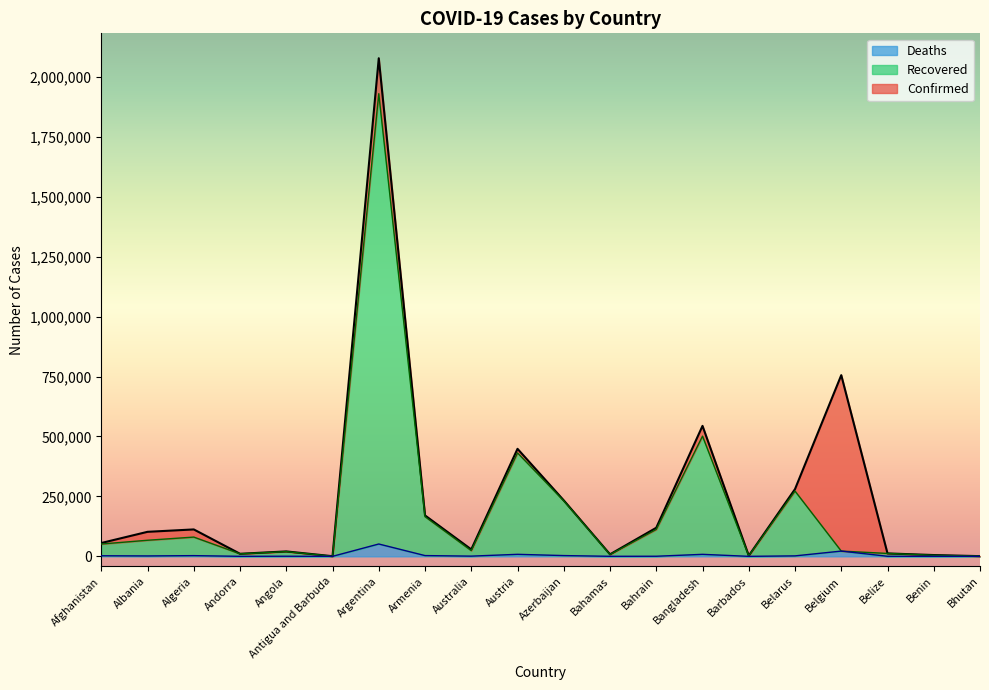

True or false: Recovered and Confirmed cross at least once.

False